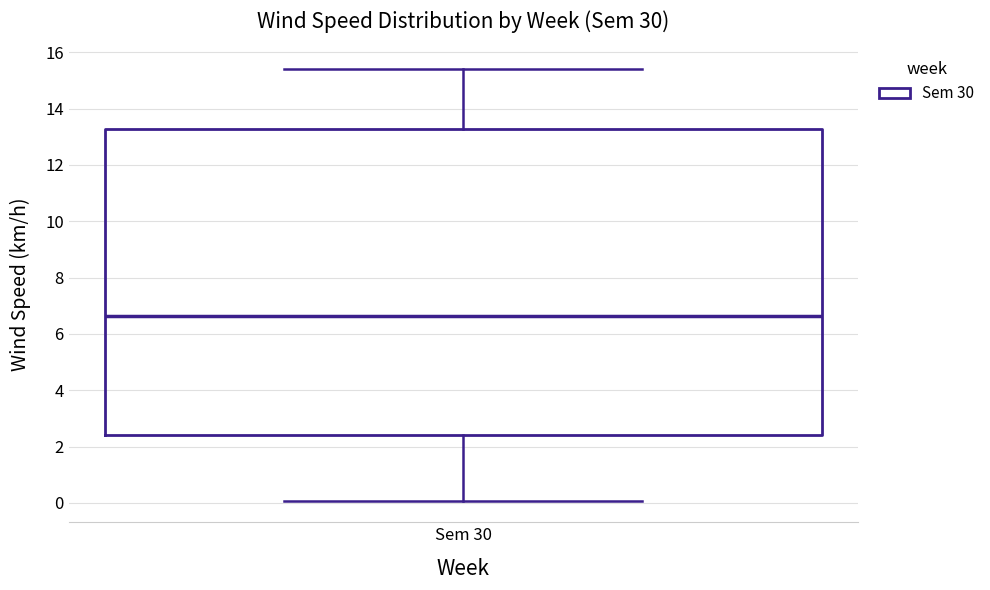

Where does the median line of the box for Sem 30 sit on the y-axis? The values are not printed on the chart, so give them approximately, as read against the axis.

6.6